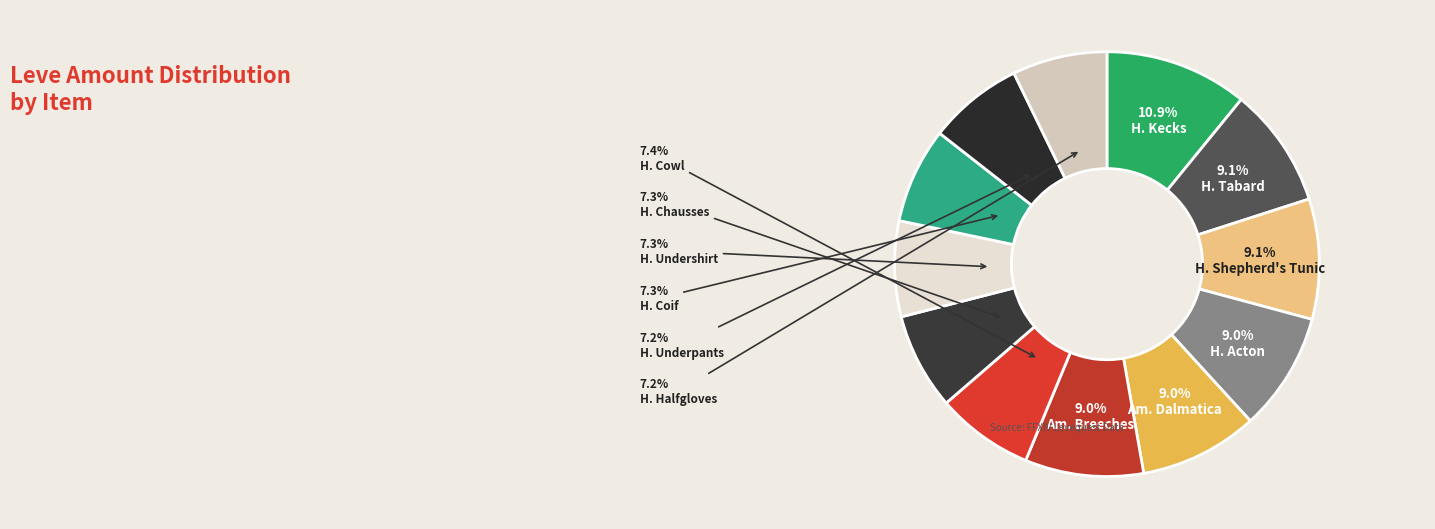

Count the number of slices in the pie.

12